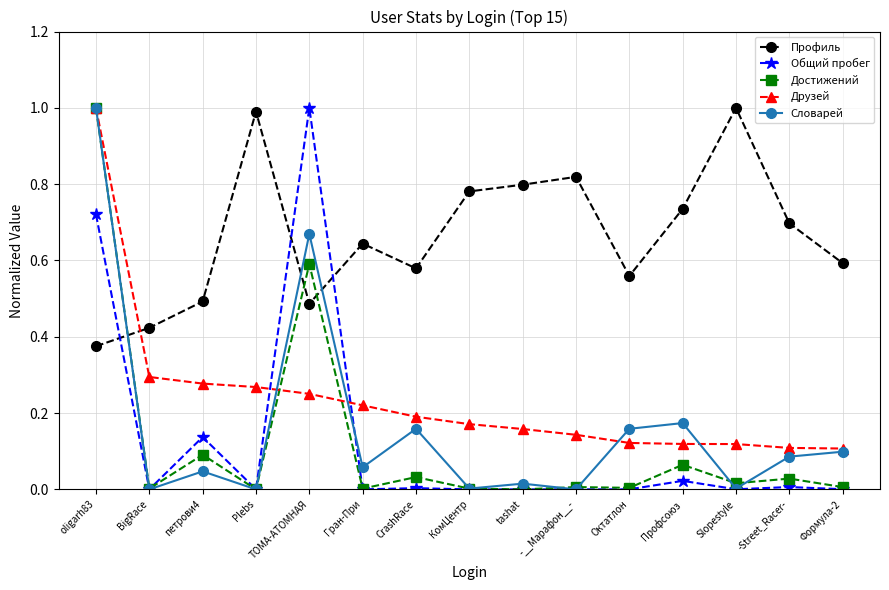

Is it true that Достижений equals 0.0 at BigRace?

True